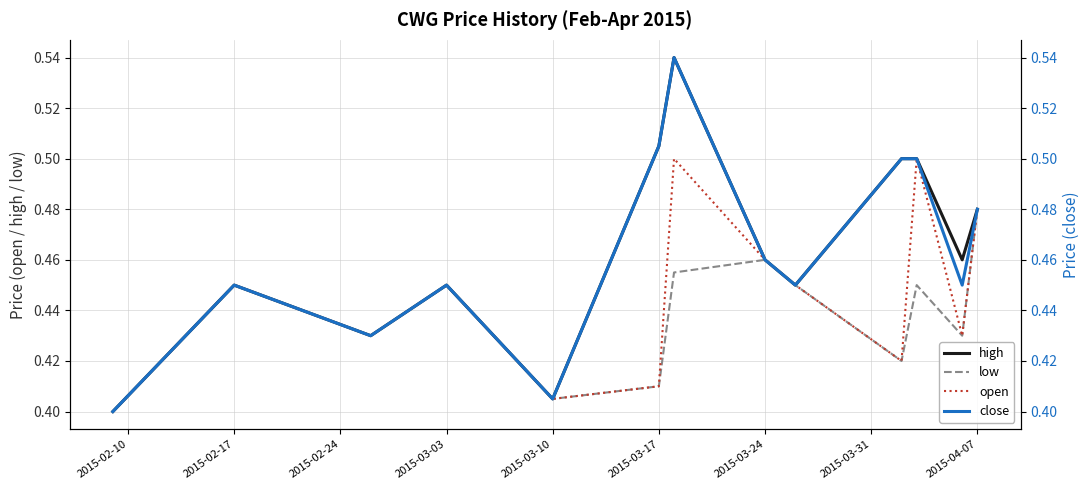

Which has a higher value, 2015-03-24 or 2015-03-31?

2015-03-24